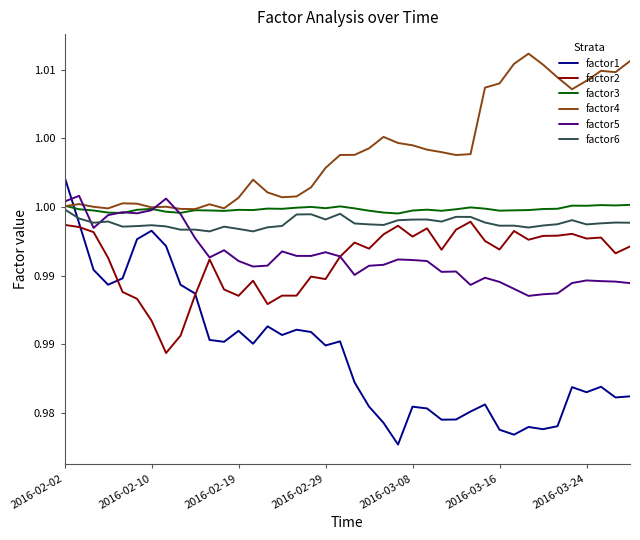

What are all the series names shown in the legend?

factor1, factor2, factor3, factor4, factor5, factor6